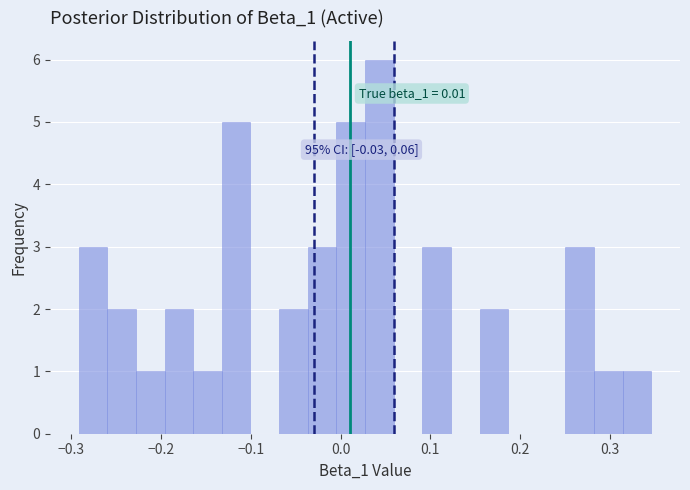

Around what value on the x-axis is the tallest bar? Give the approximate position of its centre, as read against the axis.

0.04